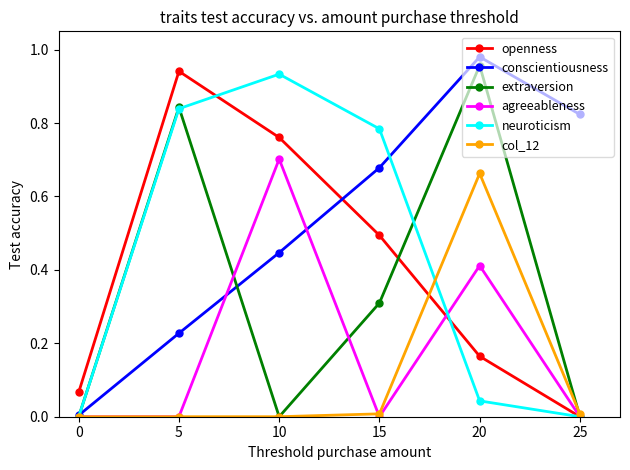

Is it true that neuroticism equals 0.4 at 15?

False